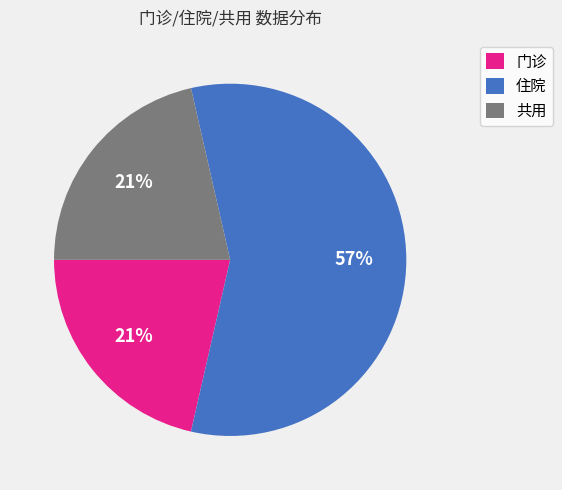

To the nearest percent, what portion does 门诊 represent?

21%